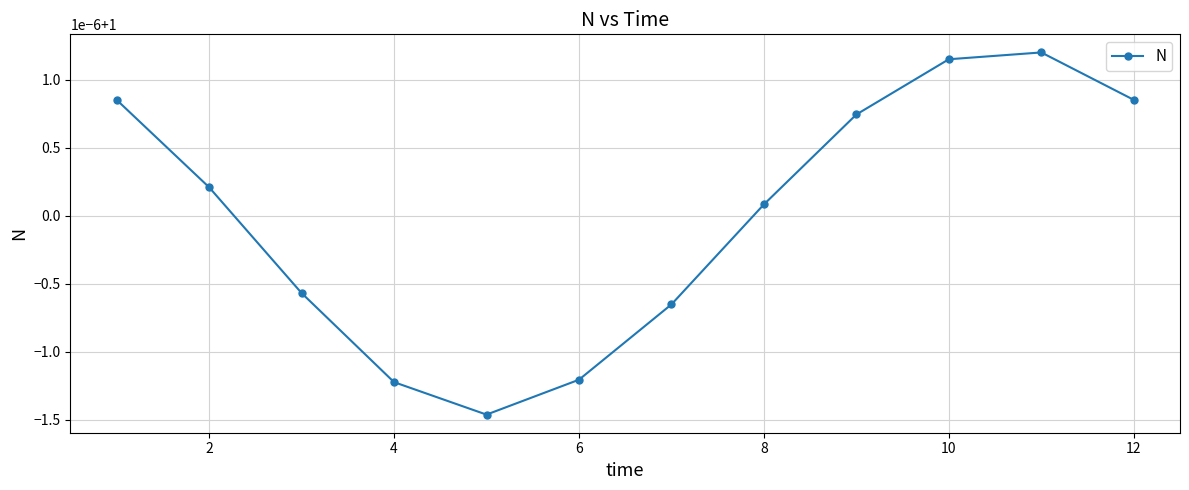

Is this an area chart (filled region under the line)?

No